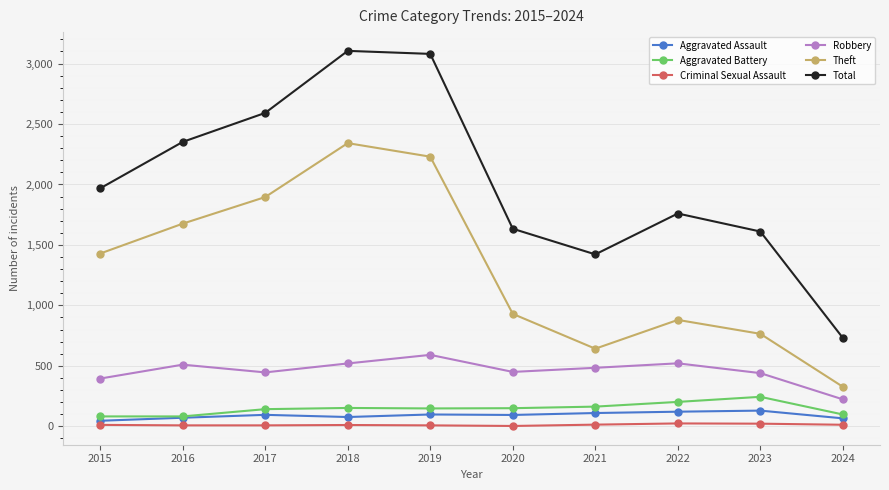

The value of Aggravated Assault at 2023 is 130. True or false?

True